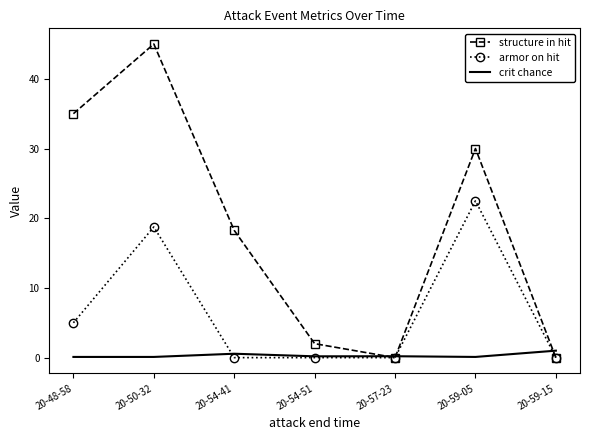

At which label is structure in hit closest to 22?

20-54-41